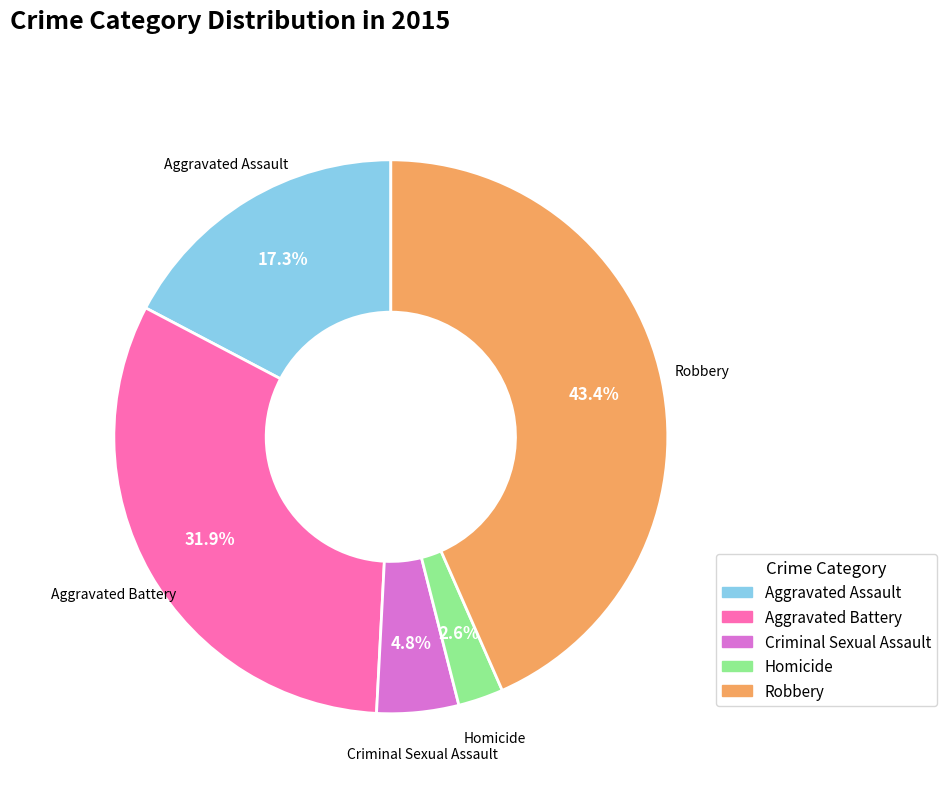

Which has a higher value, Aggravated Assault or Criminal Sexual Assault?

Aggravated Assault